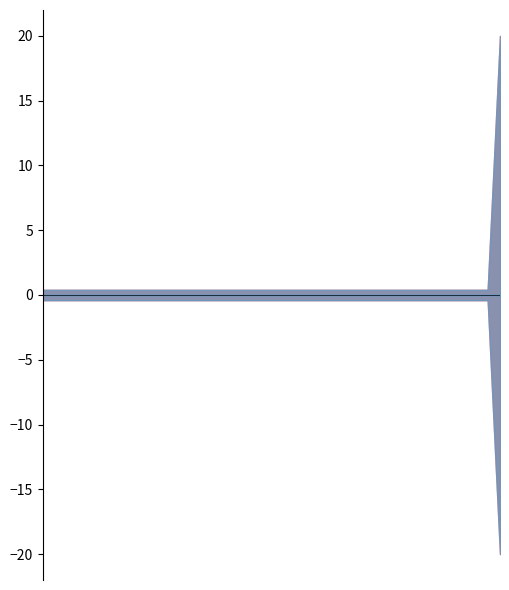

Rank the categories by vn_kv_neg value from lowest to highest.

37, 0, 1, 2, 3, 4, 5, 6, 7, 8, 9, 10, 11, 12, 13, 14, 15, 16, 17, 18, 19, 20, 21, 22, 23, 24, 25, 26, 27, 28, 29, 30, 31, 32, 33, 34, 35, 36